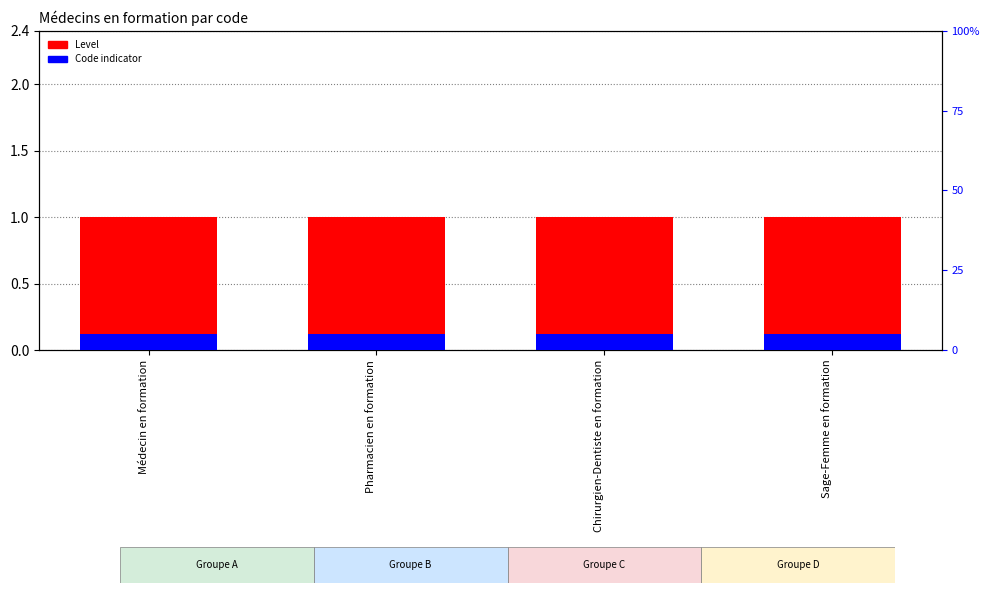

Reading left to right, list all the values displayed in this chart.

Level: 1.0	1.0	1.0	1.0
Code indicator: 0.1	0.1	0.1	0.1